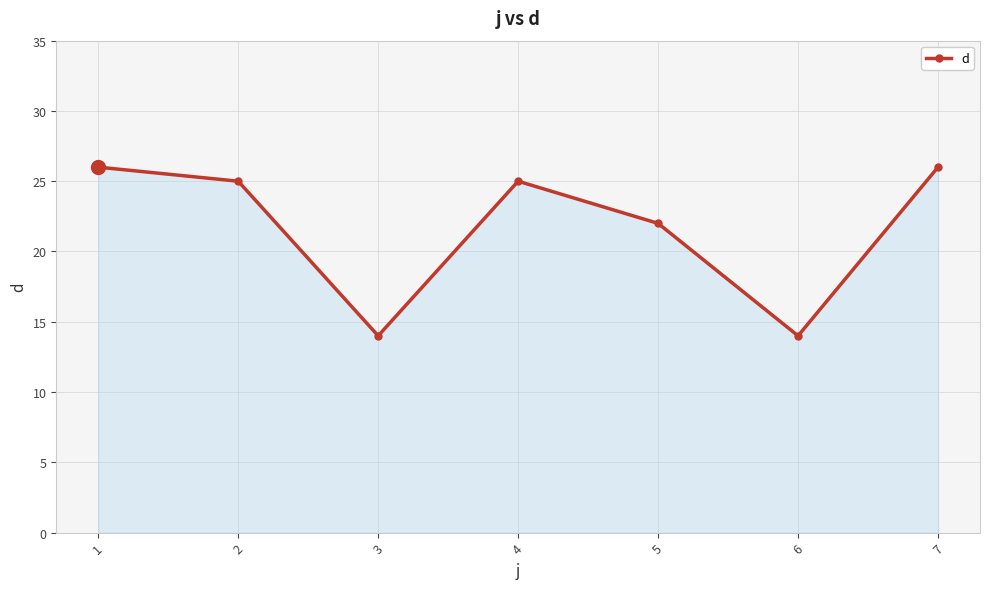

Where is the data nearest to the value 20?

5